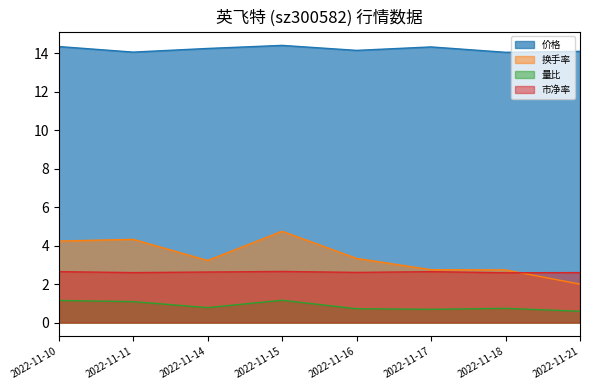

What are all the series names shown in the legend?

价格, 换手率, 量比, 市净率